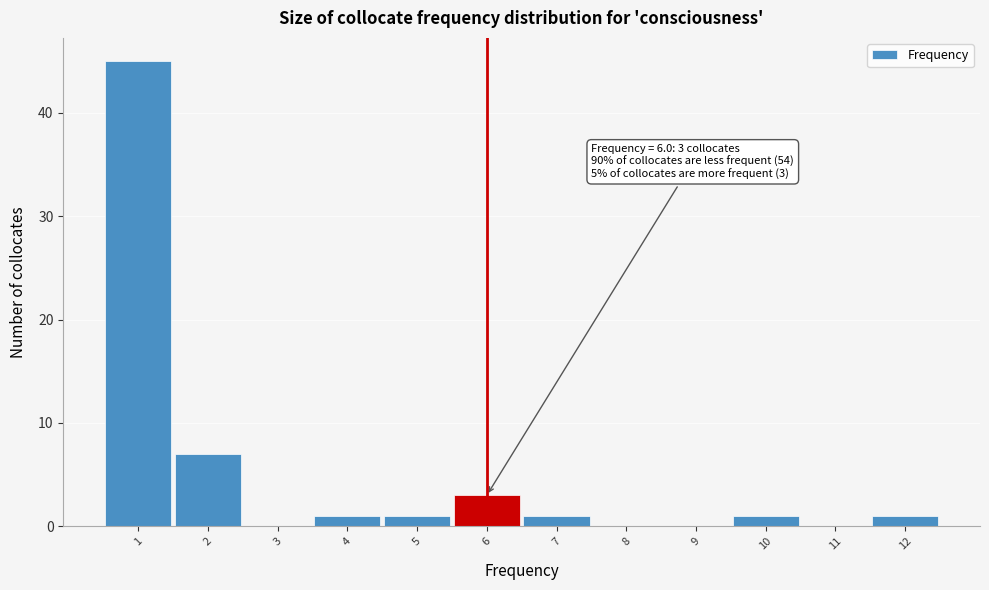

Over which range of the x-axis is the bar tallest?

0.5 to 1.5